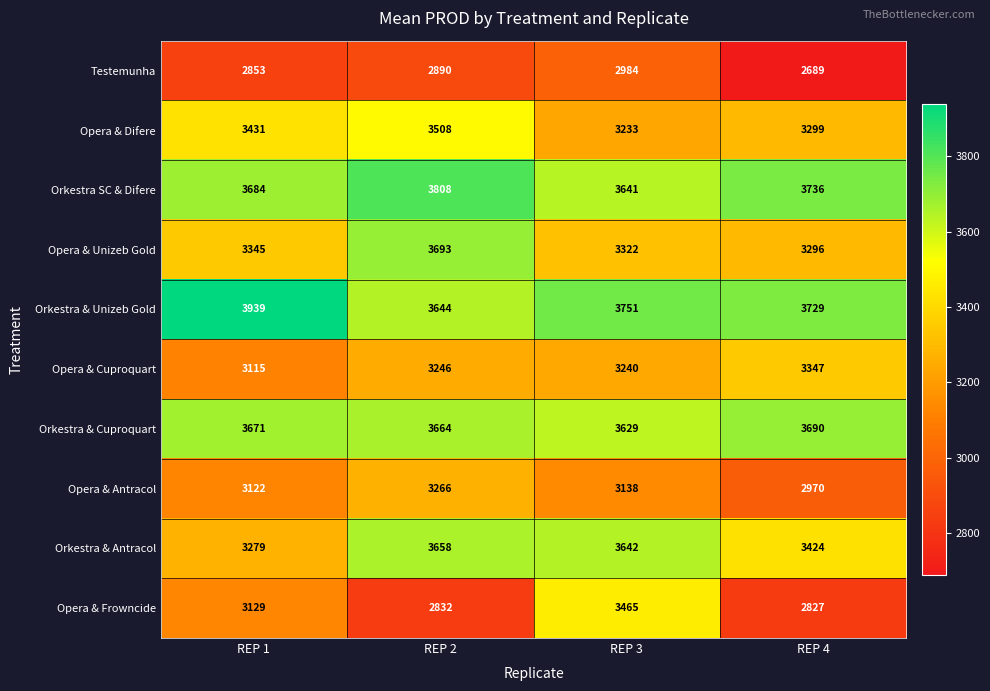

True or false: Orkestra & Antracol has a value of 5933 at REP 4.

False